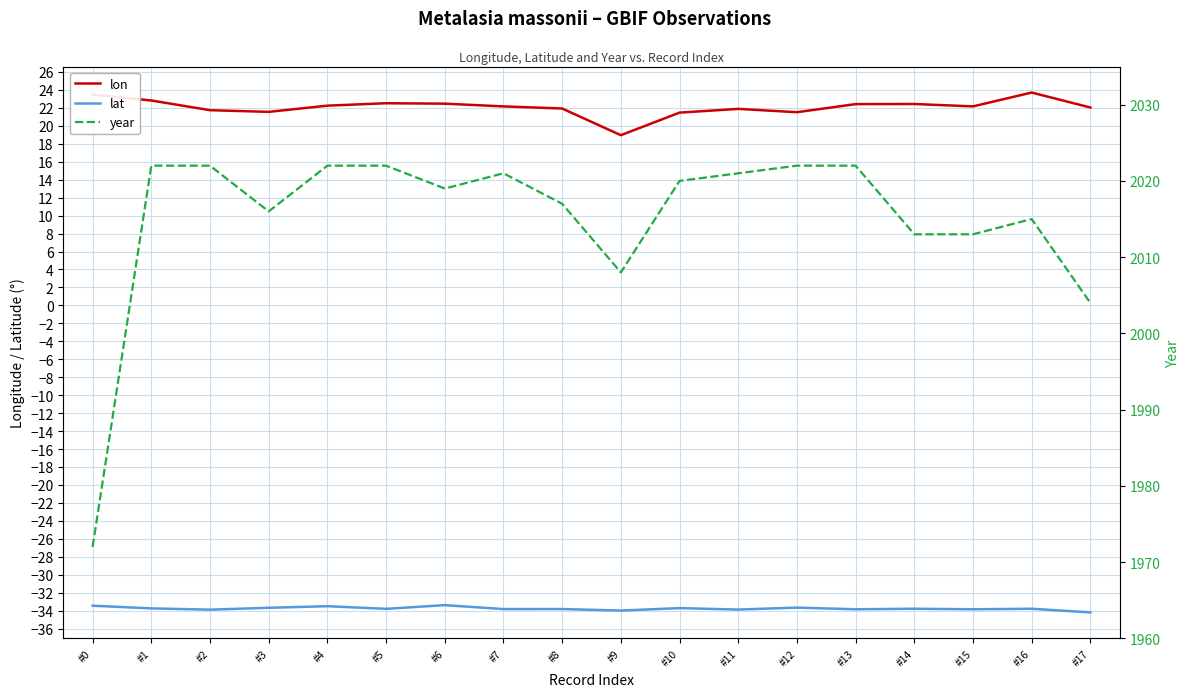

True or false: lat and year cross at least once.

False